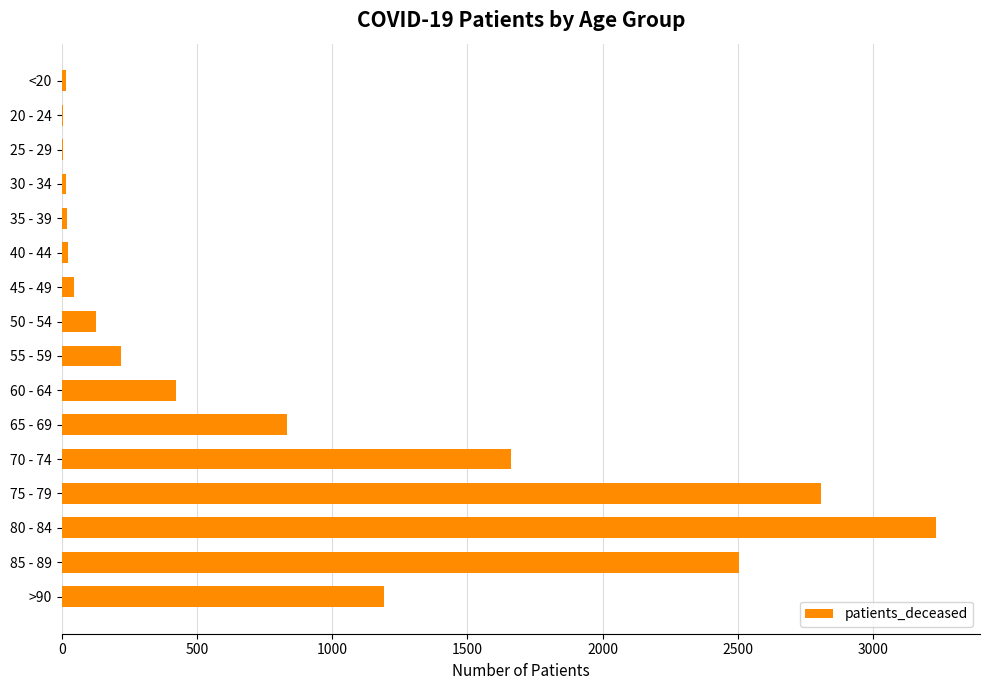

What is the greatest value displayed?

3234